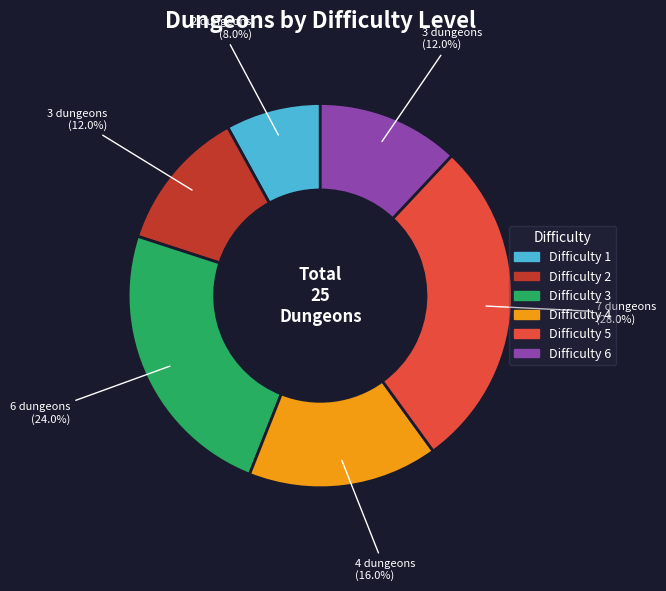

Is there any slice that represents more than half of the pie?

No